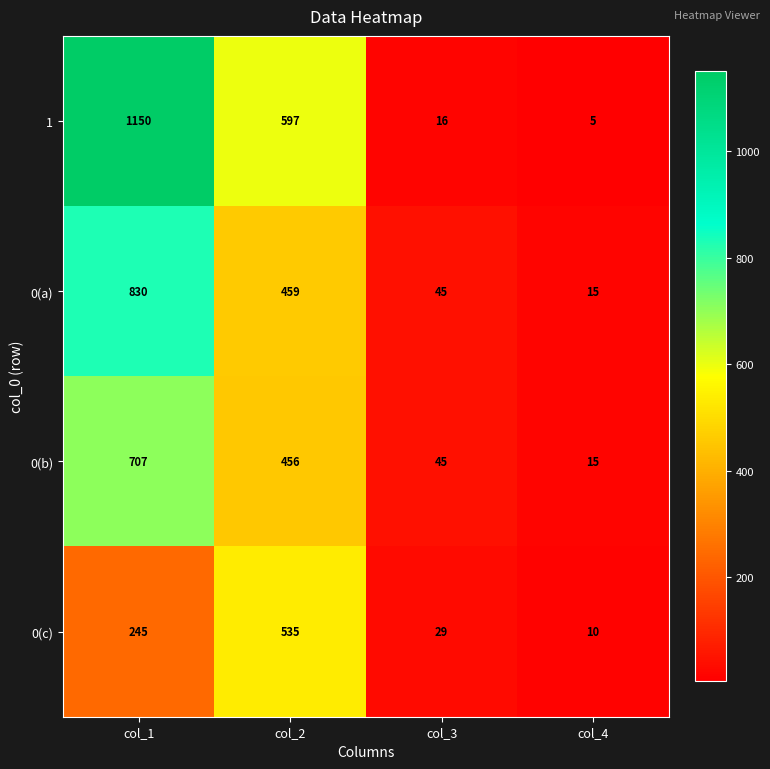

What is the difference between the maximum and minimum values in the 0(c) series?

525